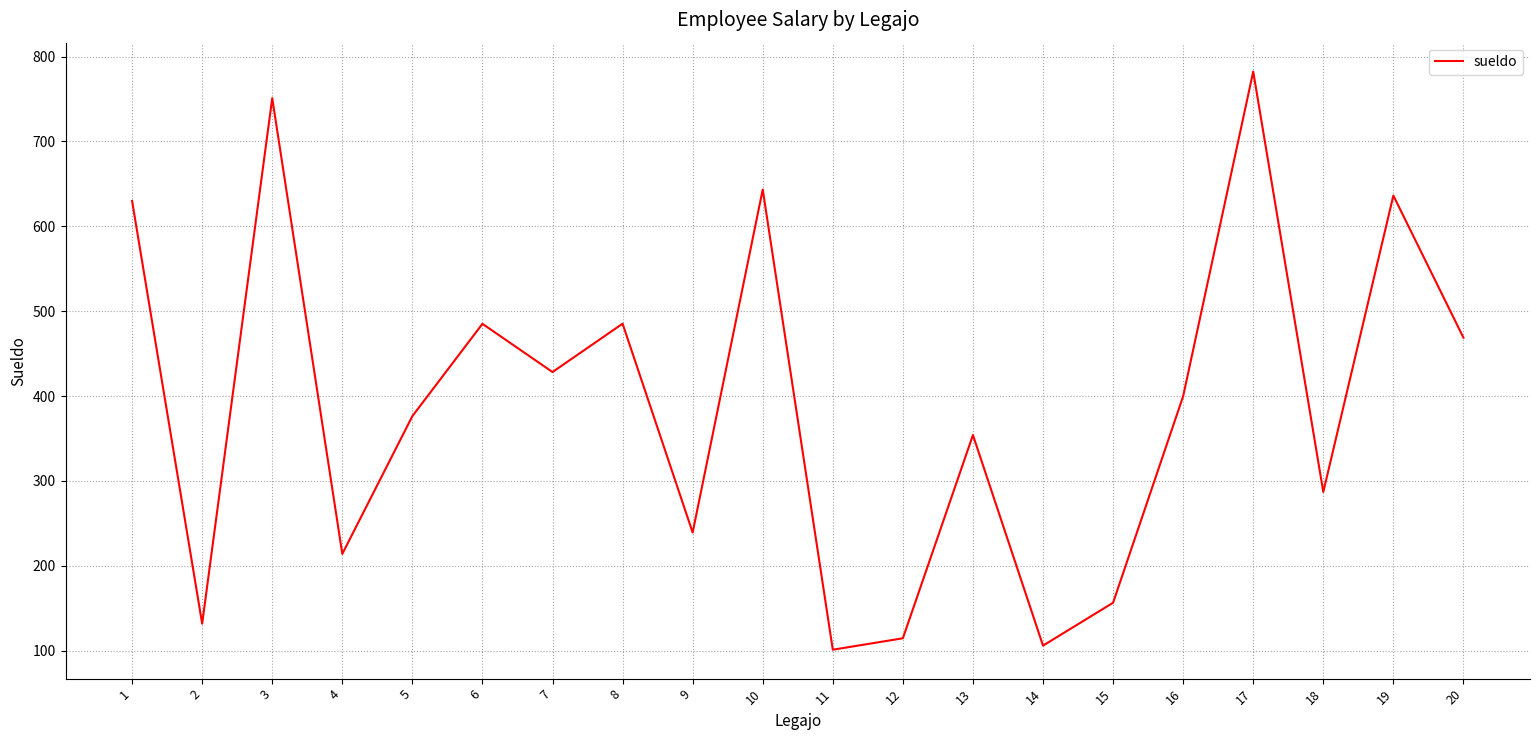

The chart shows a value of 239.3 at 9. True or false?

True